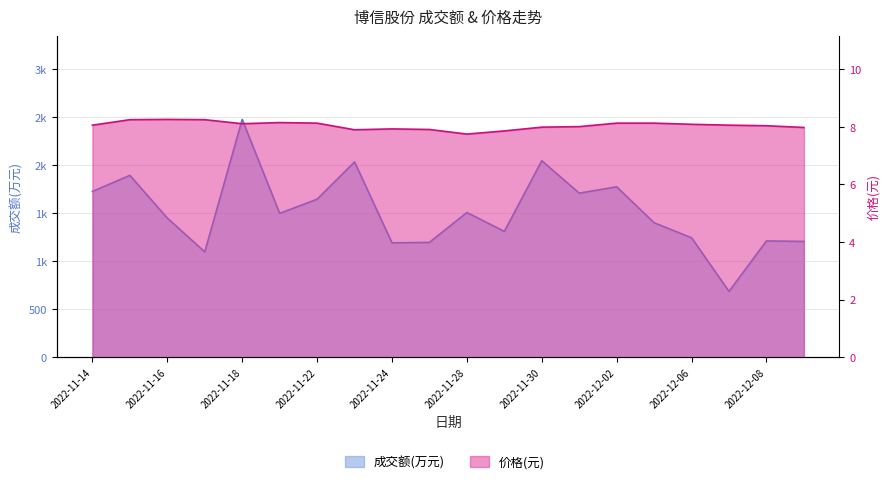

At how many categories does at least one series exceed 427?

20